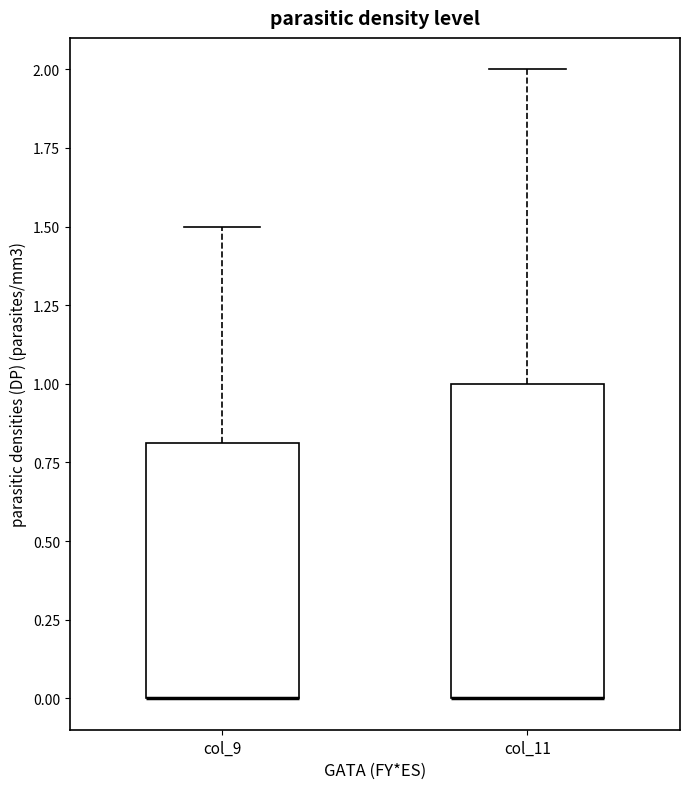

Where is the lower edge of the box for col_11 on the y-axis? The values are not printed on the chart, so give them approximately, as read against the axis.

0.0